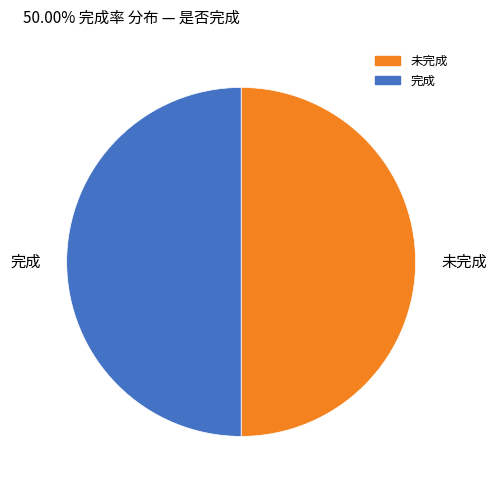

Approximately how many times larger is the value at 未完成 compared to 完成?

1.0